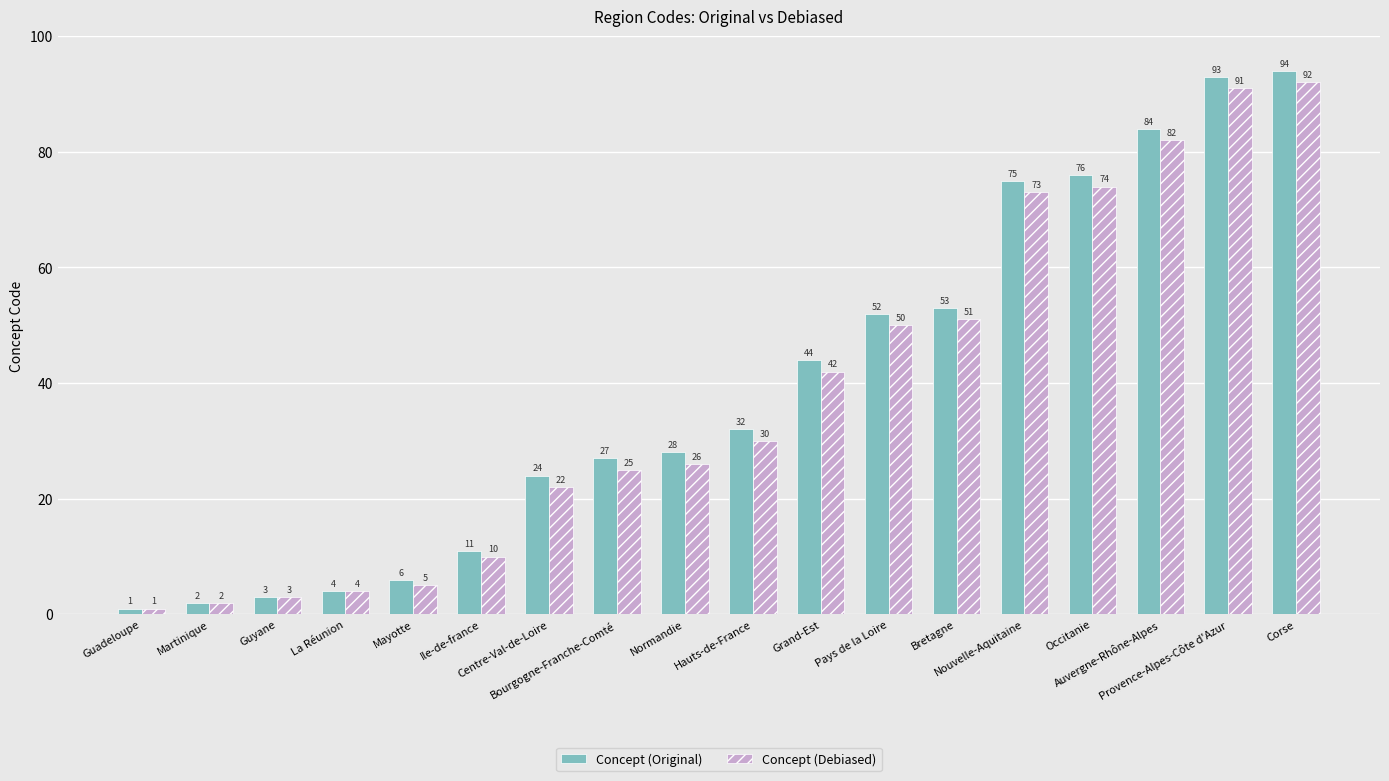

What are all the series names shown in the legend?

Concept (Original), Concept (Debiased)